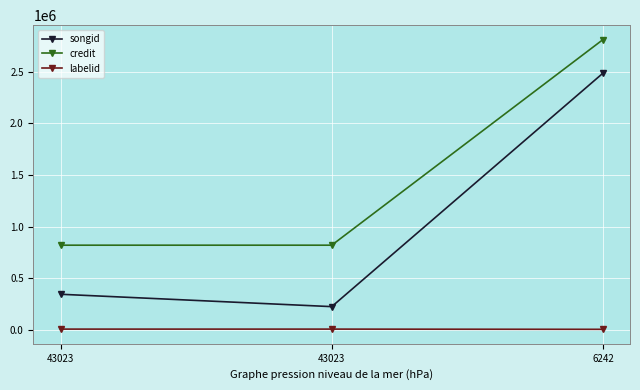

What is the sum of the credit values at 43023 and 43023?

1638840